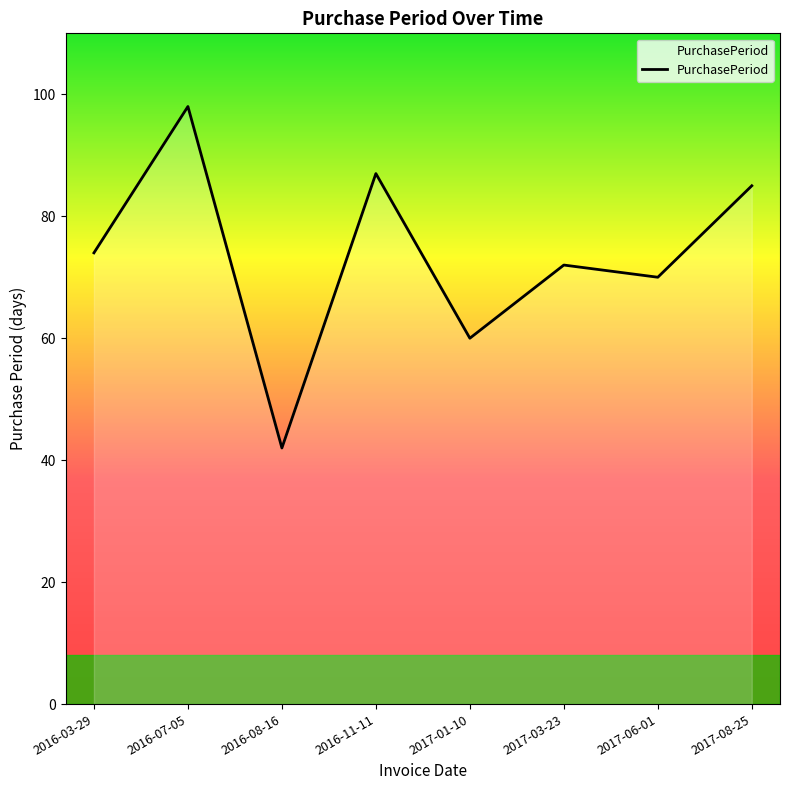

How many lines are shown in the chart?

1